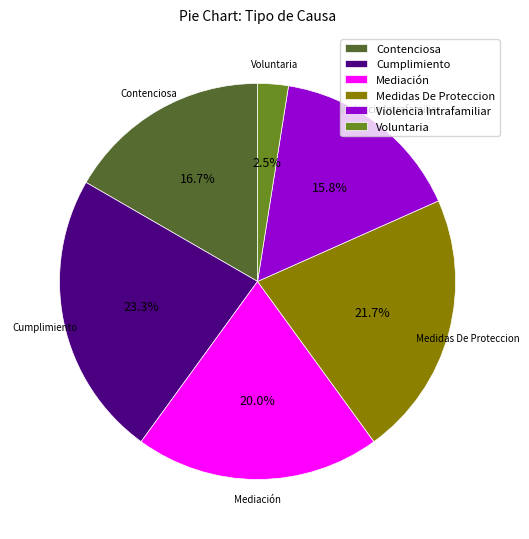

Which slice is the largest?

Cumplimiento